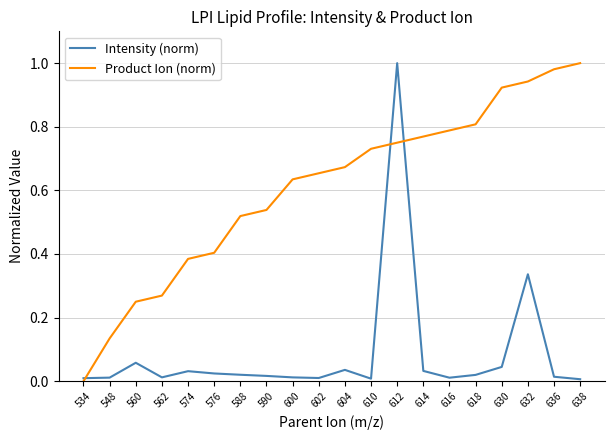

Which series has the largest total across all categories?

Product Ion (norm)